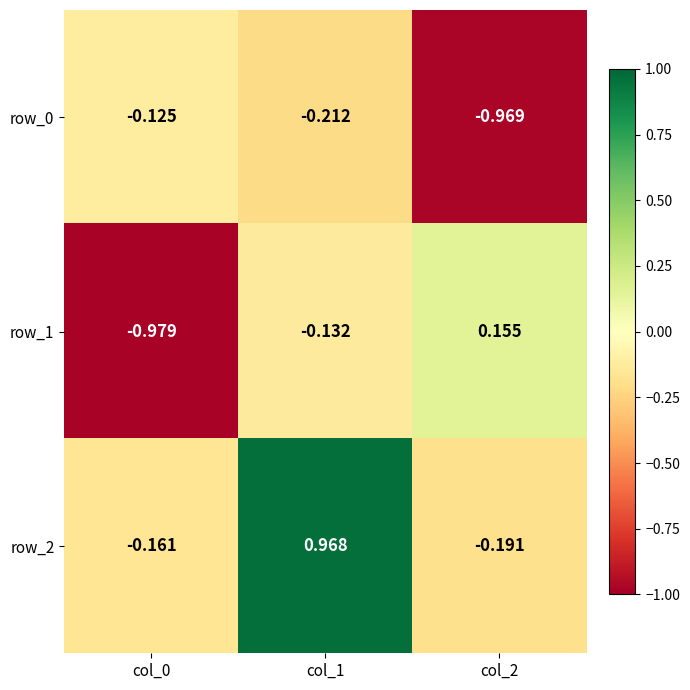

Which series has the largest total across all categories?

row_2